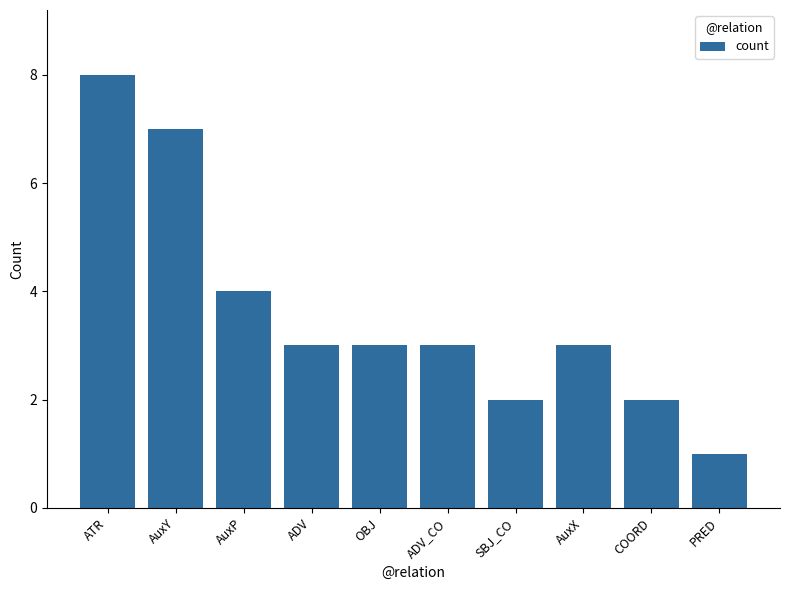

What is the change in value from ADV to COORD?

-1